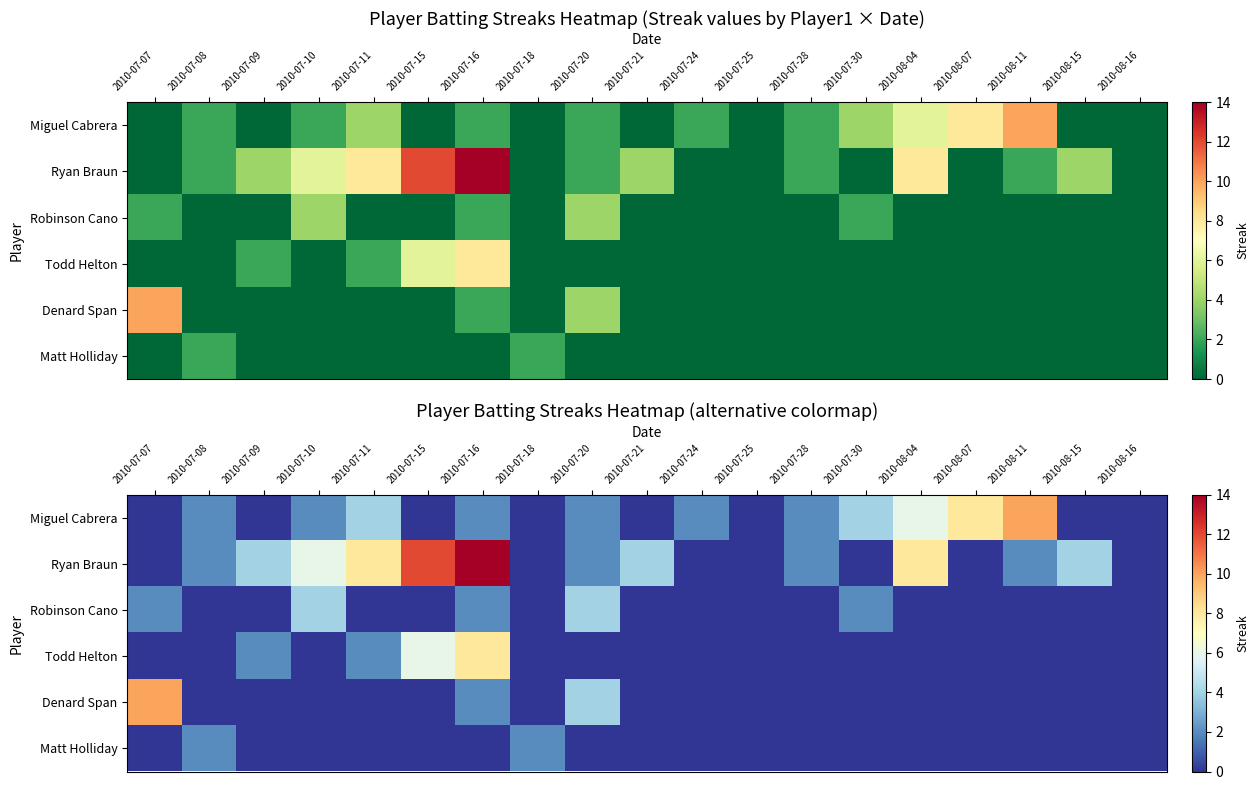

List the labels in order of Ryan Braun value, largest first.

2010-07-16, 2010-07-15, 2010-07-11, 2010-08-04, 2010-07-10, 2010-07-09, 2010-07-21, 2010-08-15, 2010-07-08, 2010-07-20, 2010-07-28, 2010-08-11, 2010-07-07, 2010-07-18, 2010-07-24, 2010-07-25, 2010-07-30, 2010-08-07, 2010-08-16